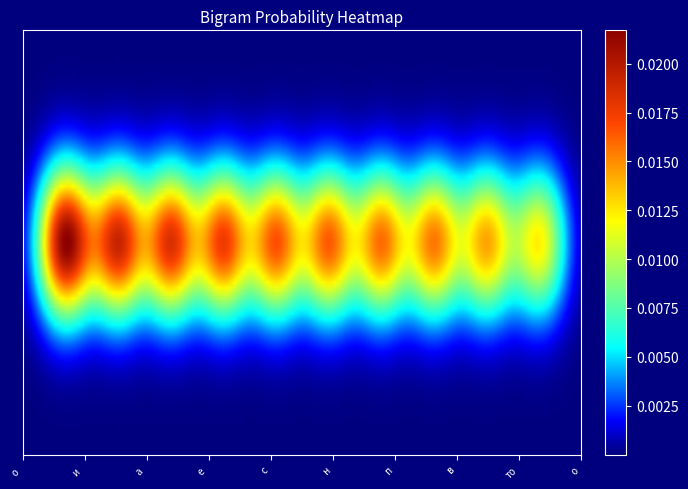

True or false:  в has a value of 0.0 at то.

False